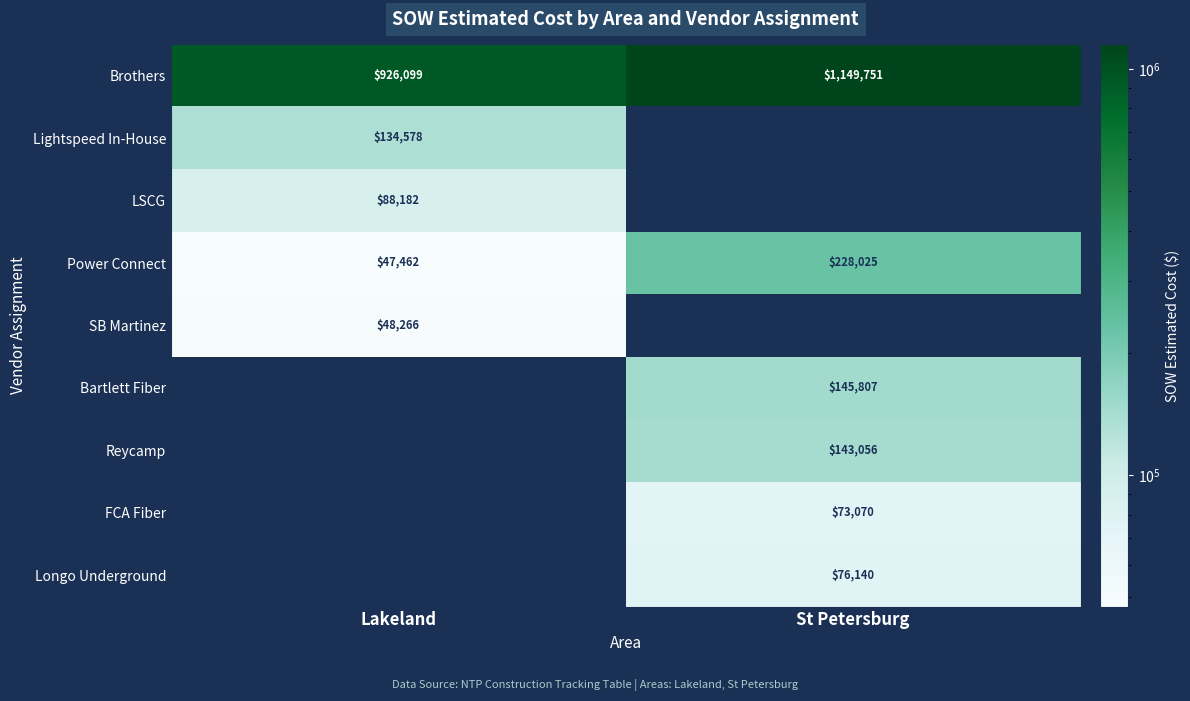

What is the difference between the maximum and minimum values in the Brothers series?

223652